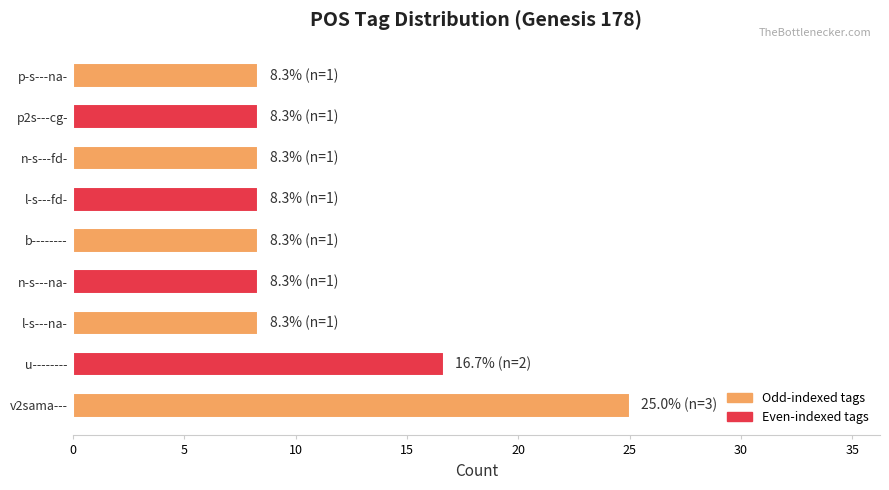

Does the chart contain any negative values?

No